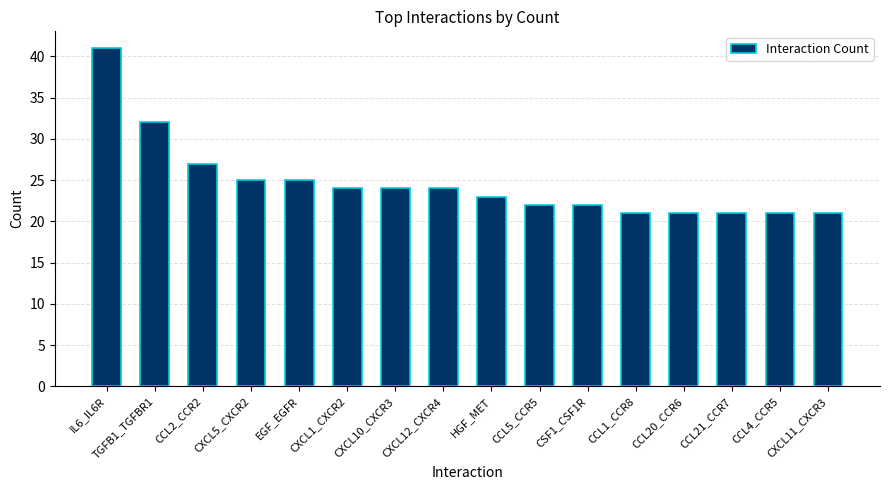

The chart shows a value of 66 at IL6_IL6R. True or false?

False